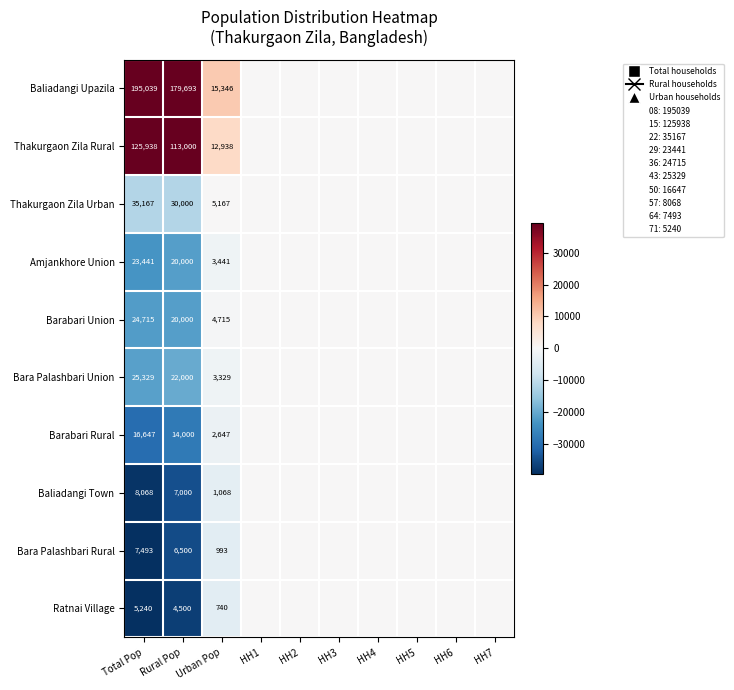

Rank the categories by Ratnai Village value from lowest to highest.

Total Pop, Rural Pop, Urban Pop, HH1, HH2, HH3, HH4, HH5, HH6, HH7